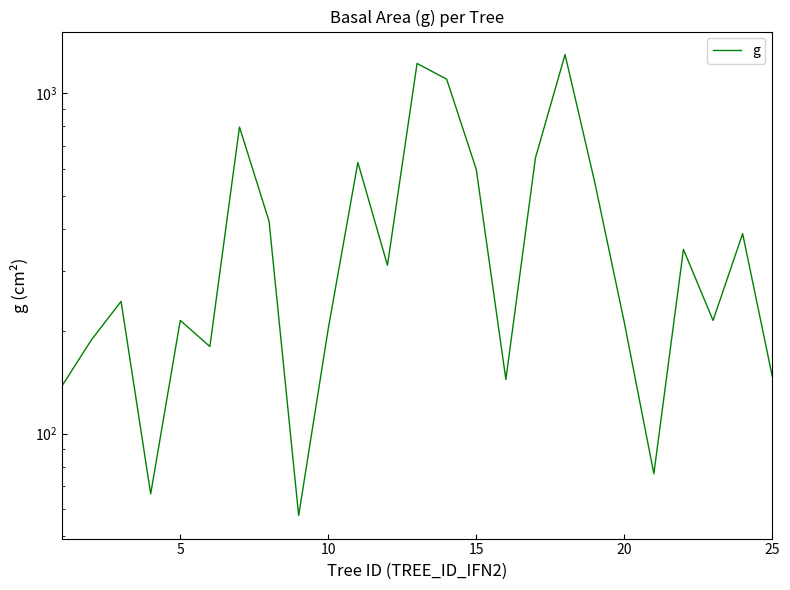

What is the sum of all values?

10404.3